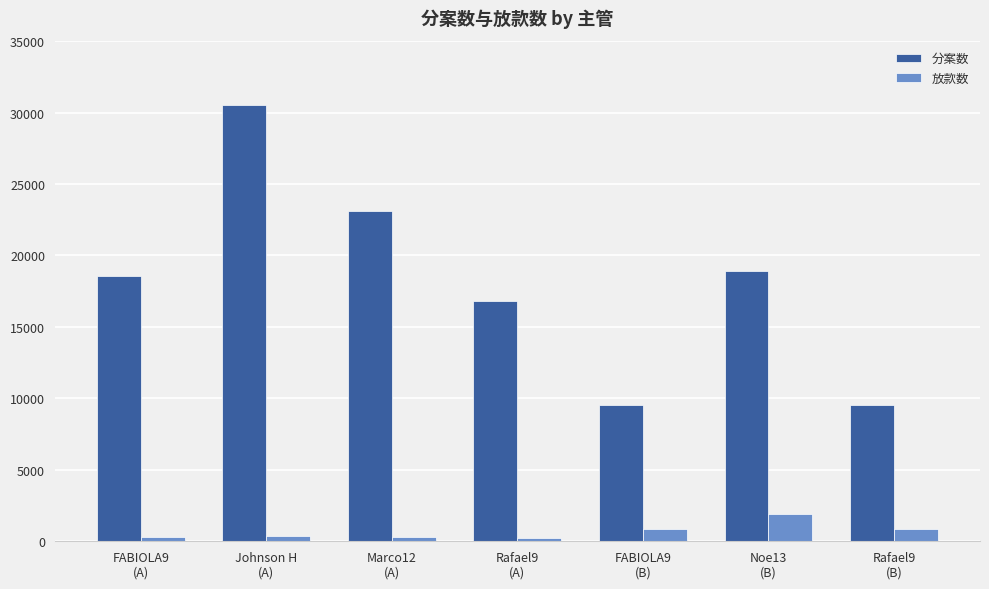

At how many categories does at least one series exceed 888?

7